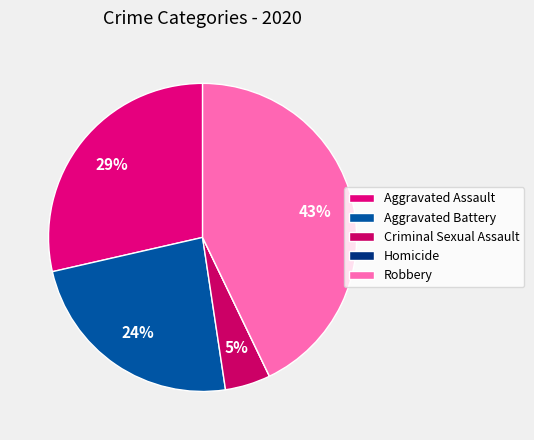

What is the ratio of the value at Aggravated Assault to the value at Criminal Sexual Assault?

6.0